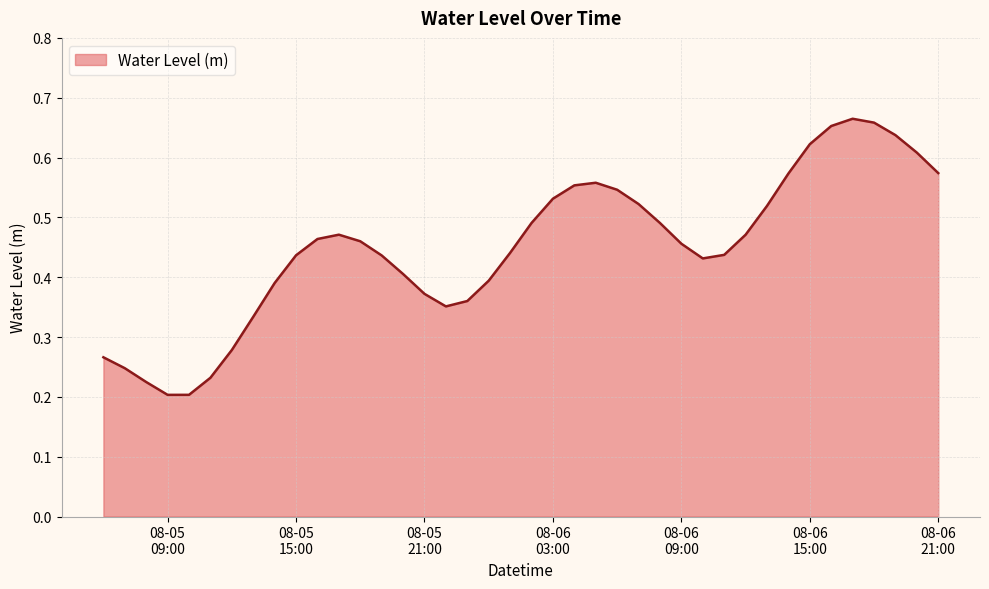

How many lines are shown in the chart?

1